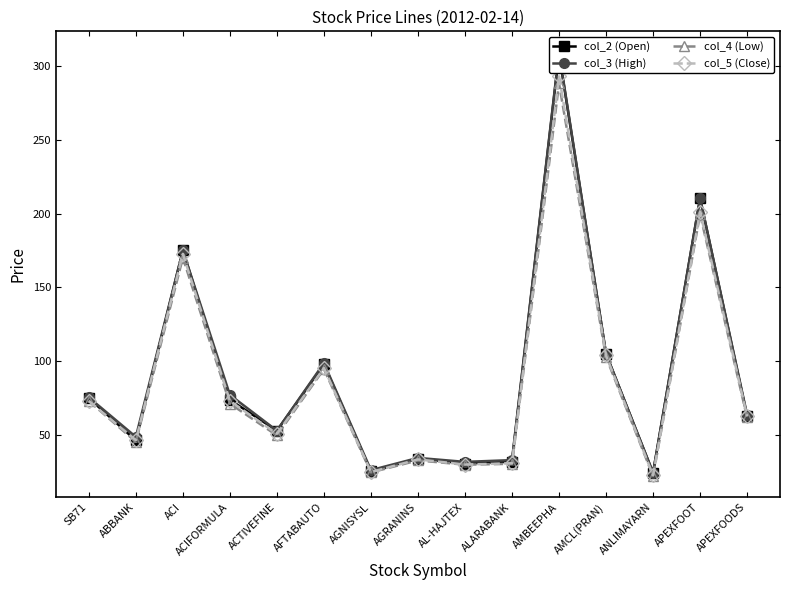

What is the minimum value for col_2 (Open)?

24.5